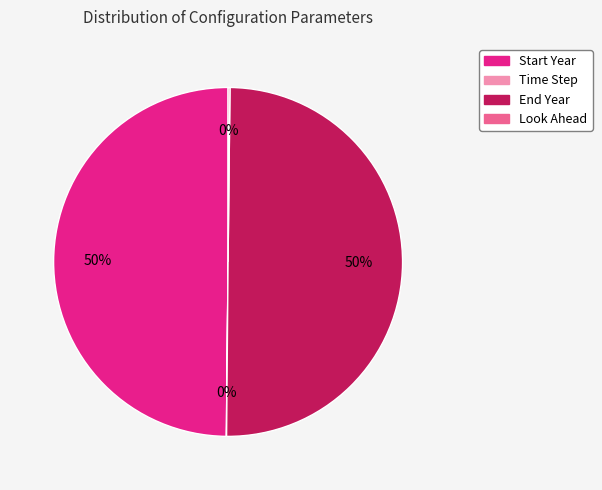

To the nearest percent, what is the difference between the largest and smallest slice percentages?

50%